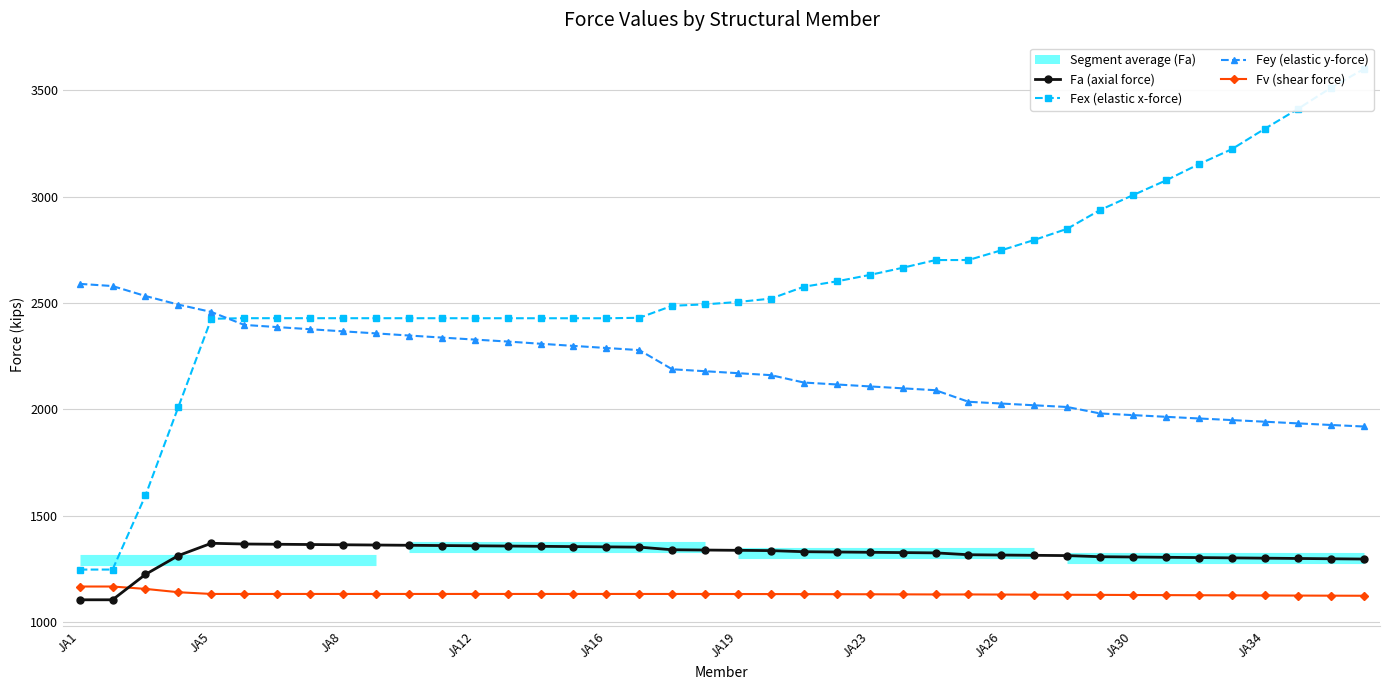

What is the highest value of the Fa (axial force) series?

1370.1